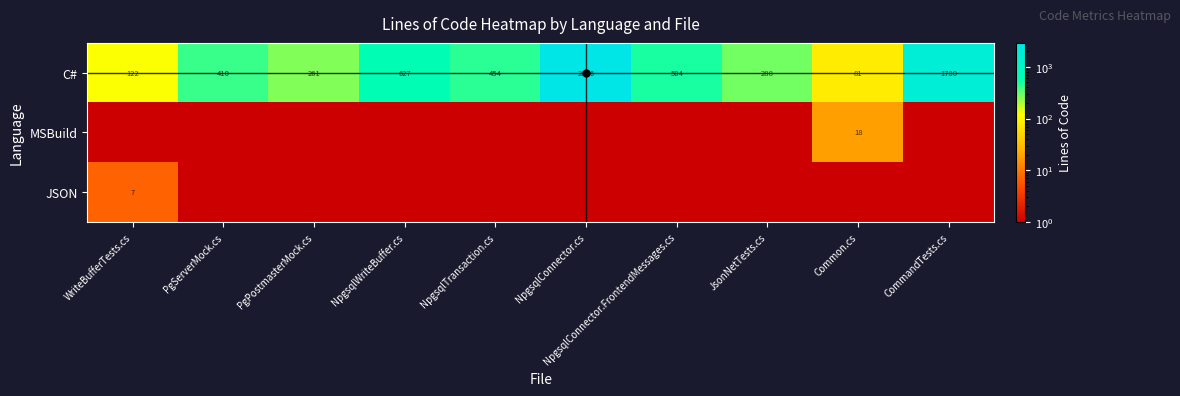

Between NpgsqlConnector.cs and CommandTests.cs, which is larger?

NpgsqlConnector.cs